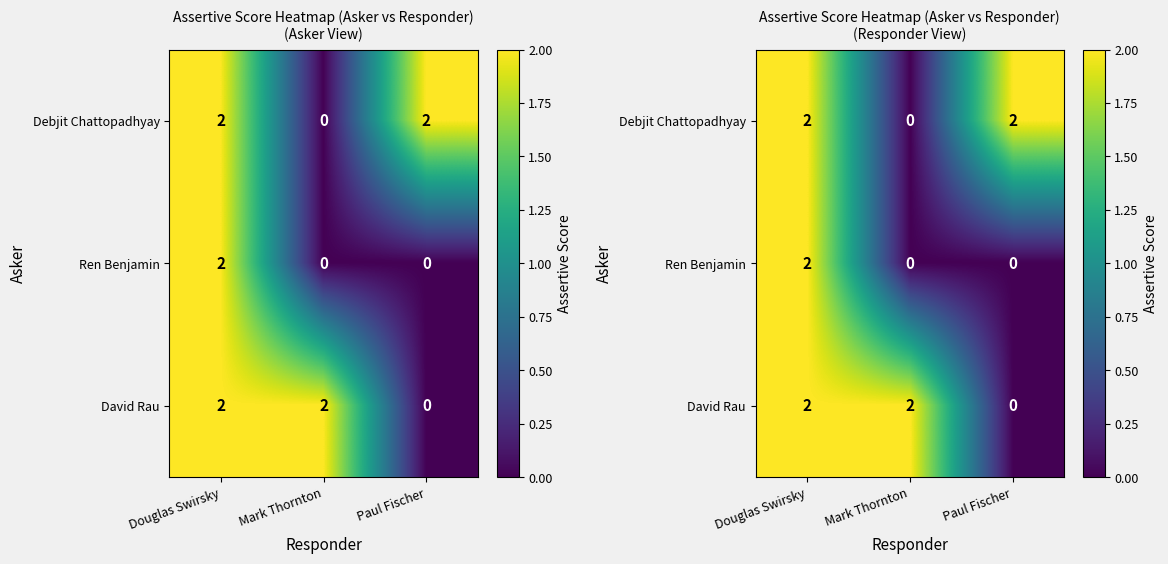

Which category has the lowest value in the David Rau series?

Paul Fischer